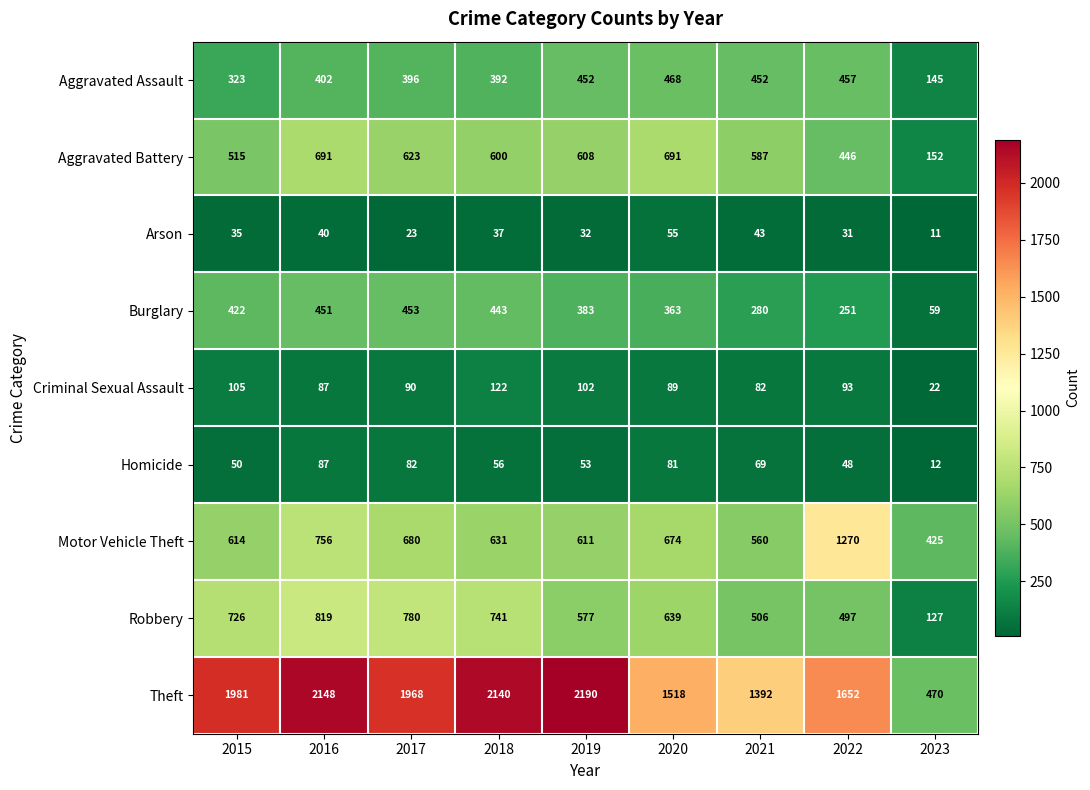

List the series in order of their peak value, lowest first.

Arson, Homicide, Criminal Sexual Assault, Burglary, Aggravated Assault, Aggravated Battery, Robbery, Motor Vehicle Theft, Theft